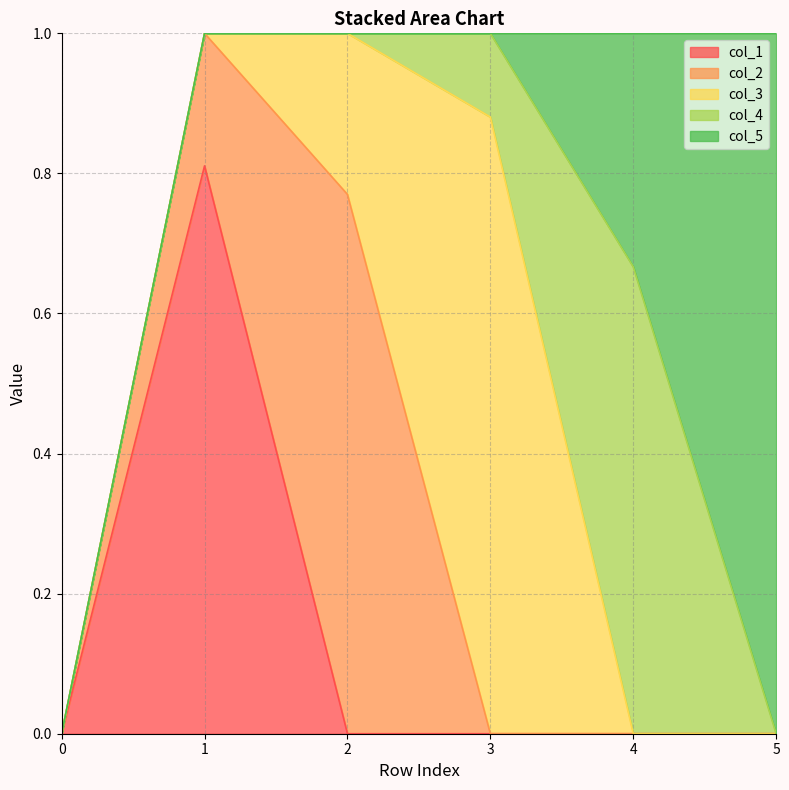

How many values in col_4 are above zero?

2